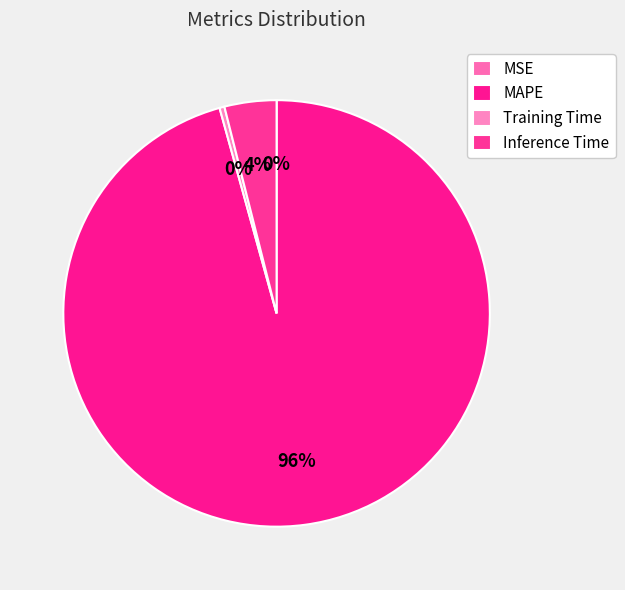

Which category has the biggest portion of the pie?

MAPE